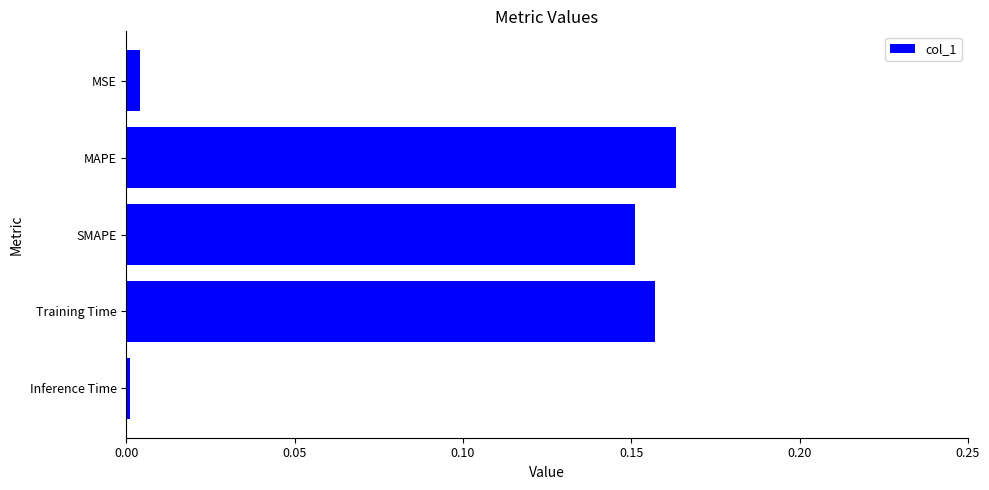

What is the label of the 3rd bar from the bottom?

SMAPE